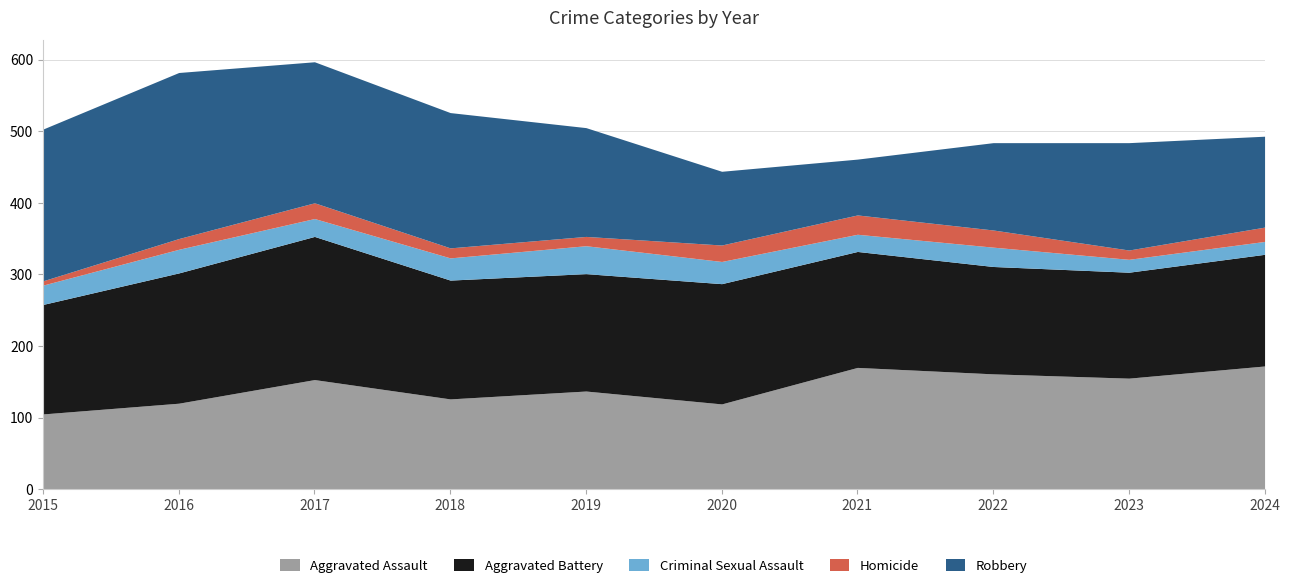

What is the sum of all Robbery values?

1562